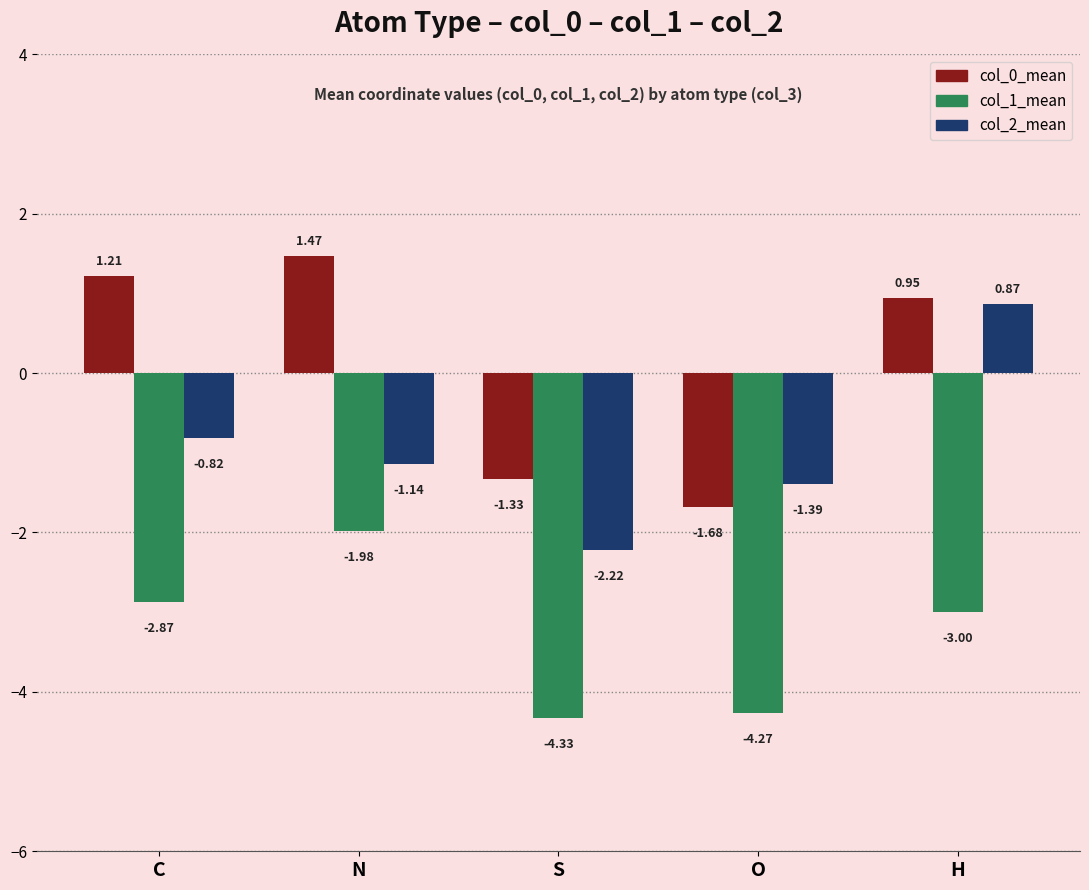

At C, list the series in order from smallest to largest.

col_1_mean, col_2_mean, col_0_mean